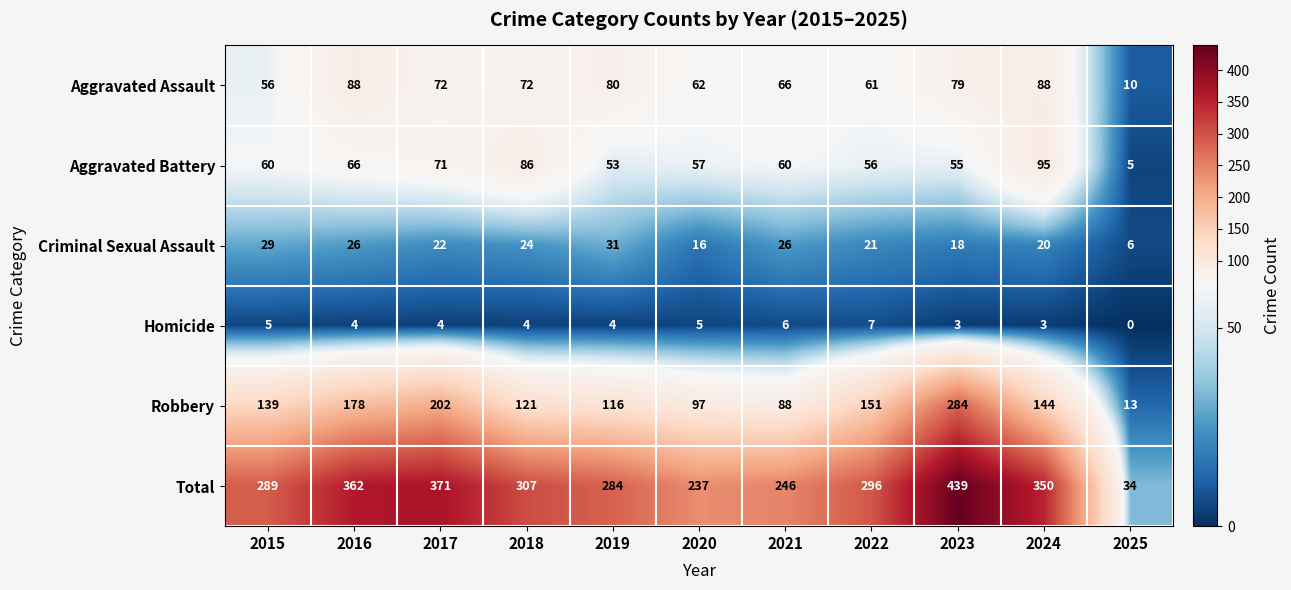

What is the greatest value displayed?

439